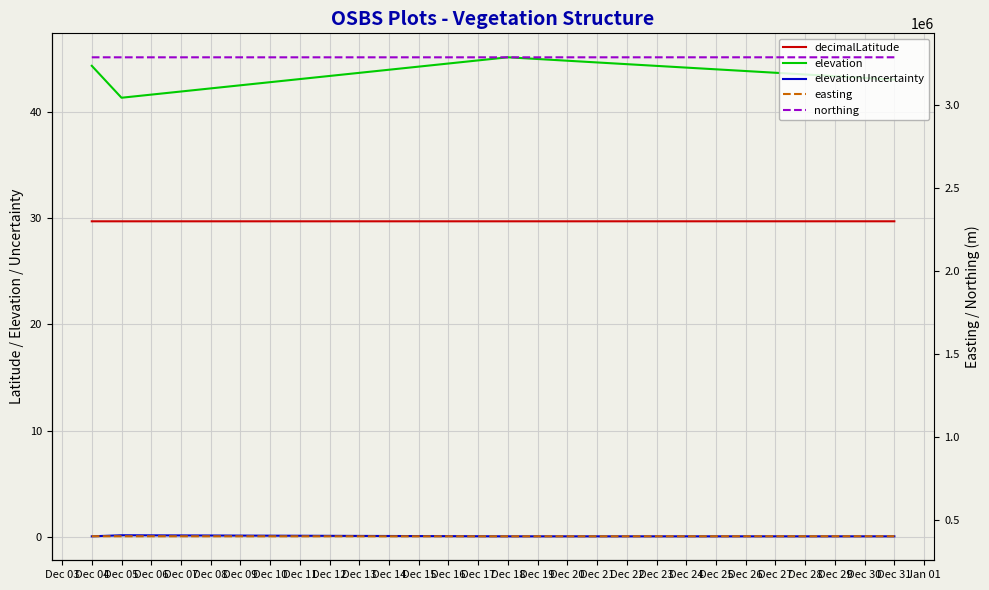

What is the sum of the elevation values at Dec 18 and Dec 04?

89.4